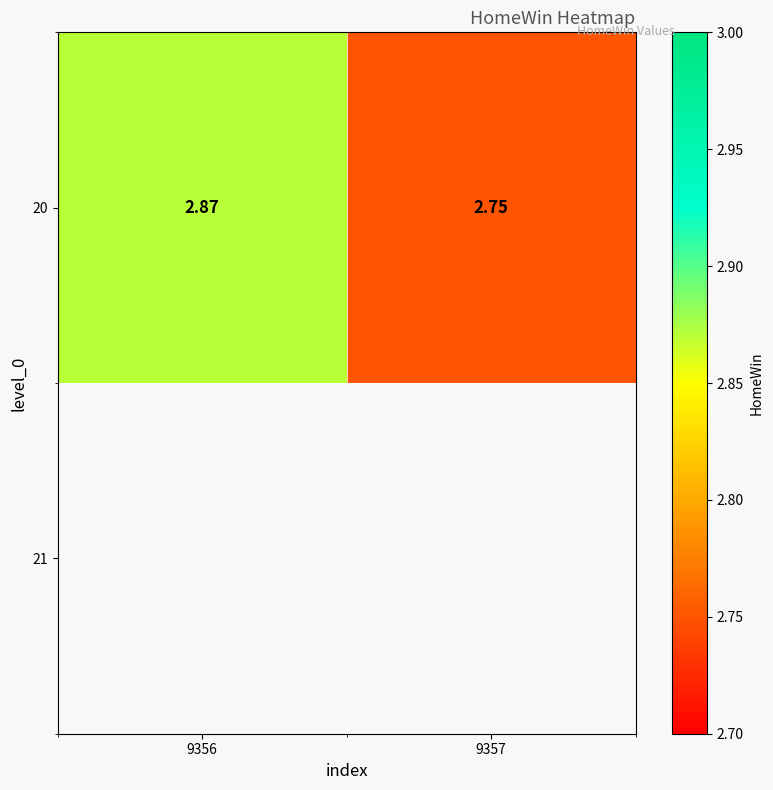

List the labels in order of value, smallest first.

9357, 9356